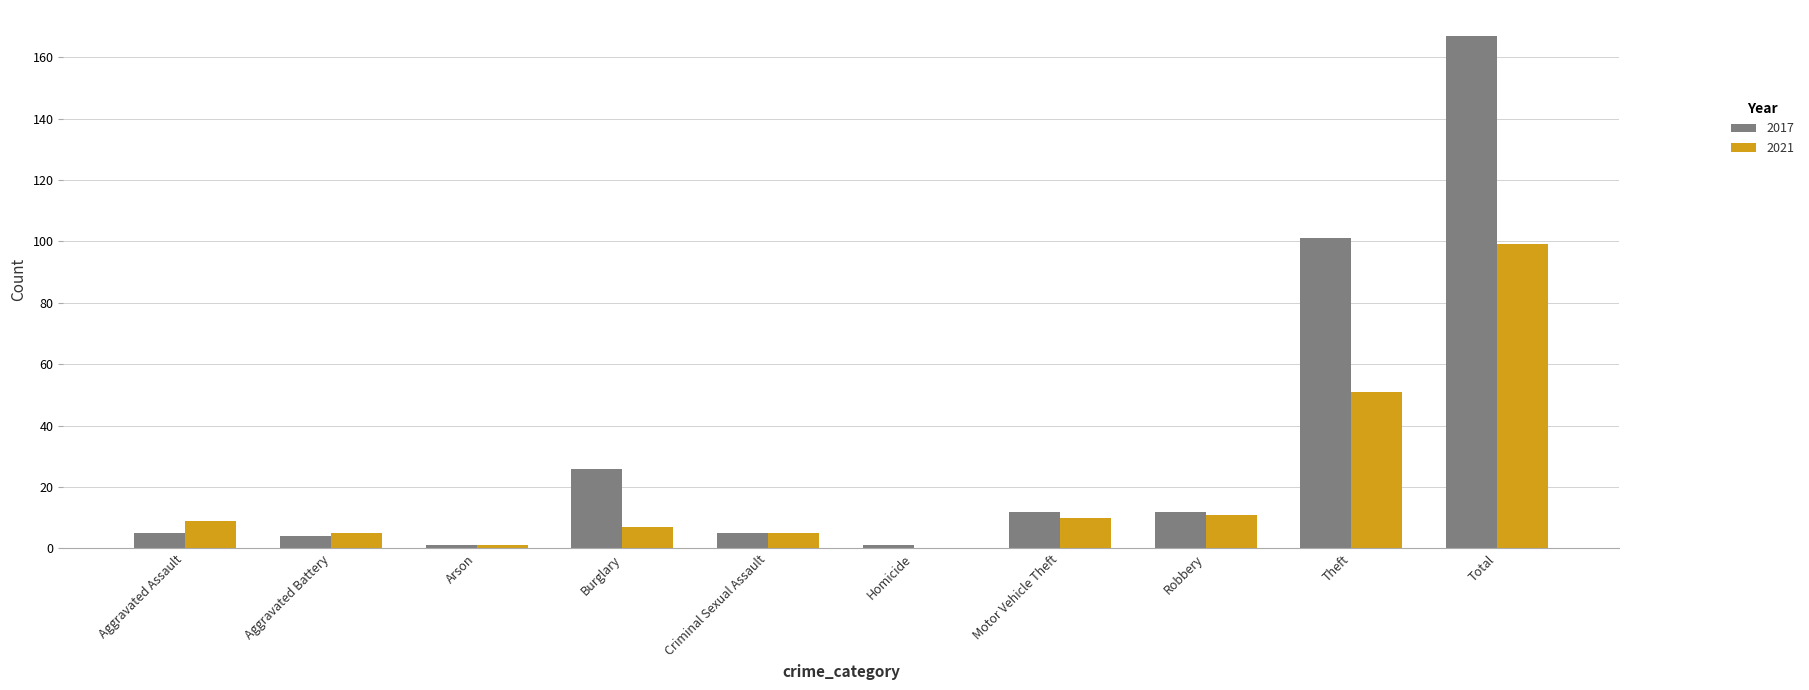

What is the approximate value of 2017 at Criminal Sexual Assault, to the nearest 5?

5